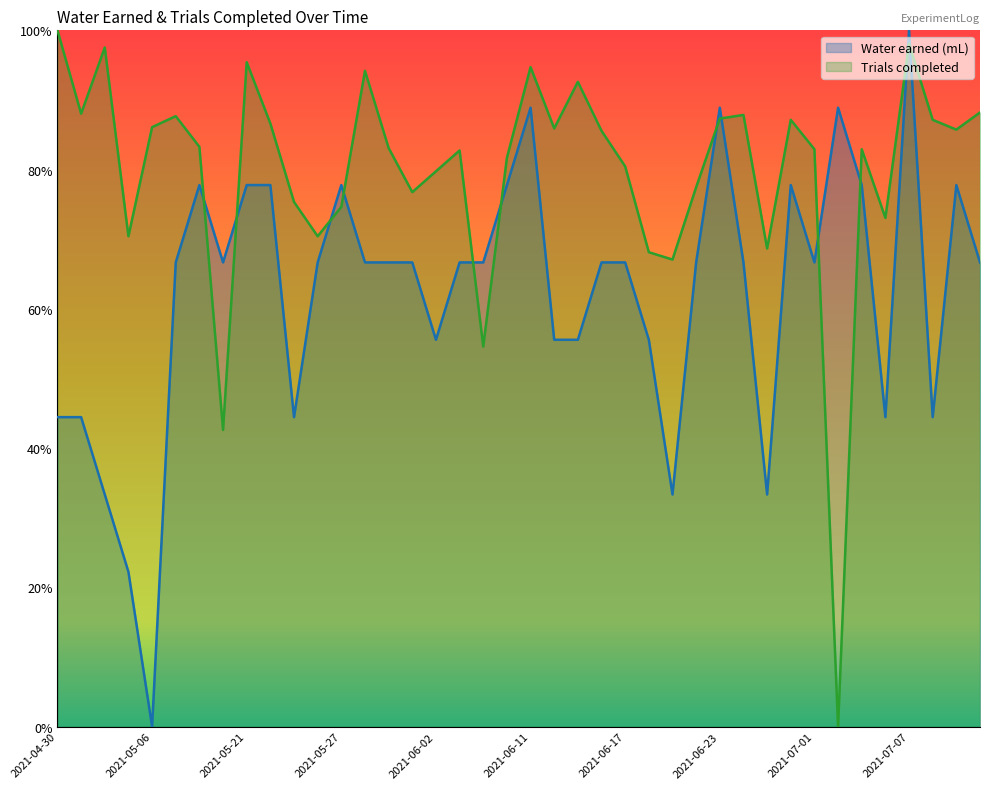

What is the sum of all Trials completed values?

31.9